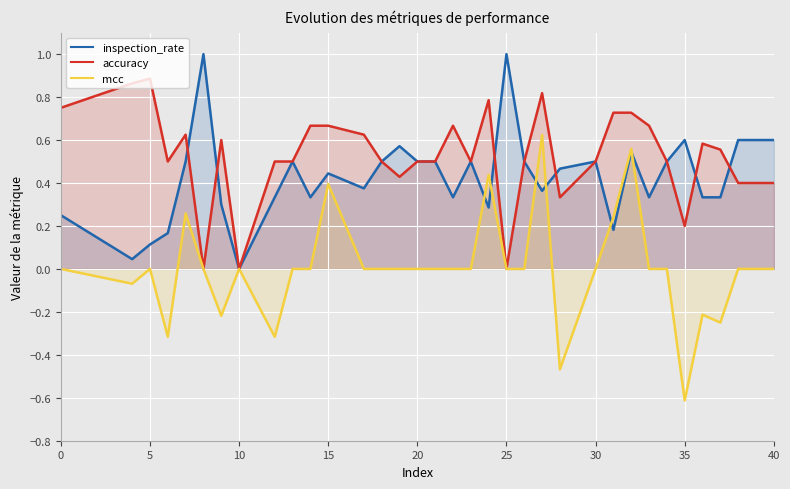

What is the highest value of the inspection_rate series?

1.0